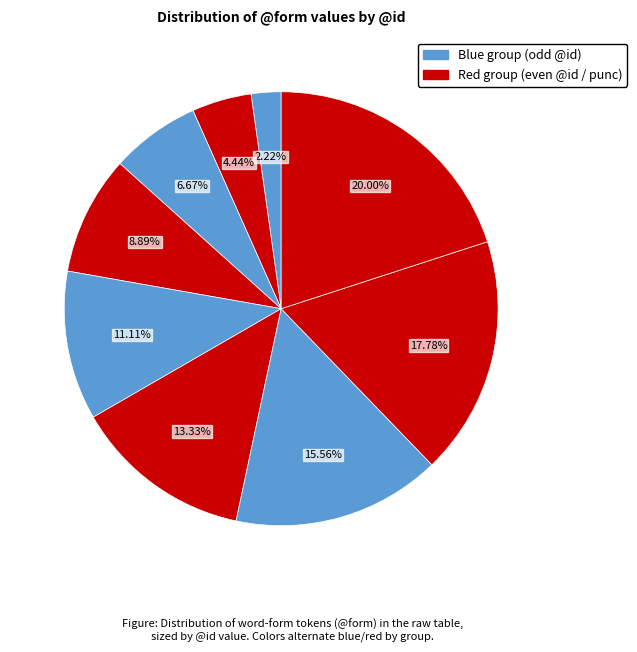

How many segments does this pie chart have?

9